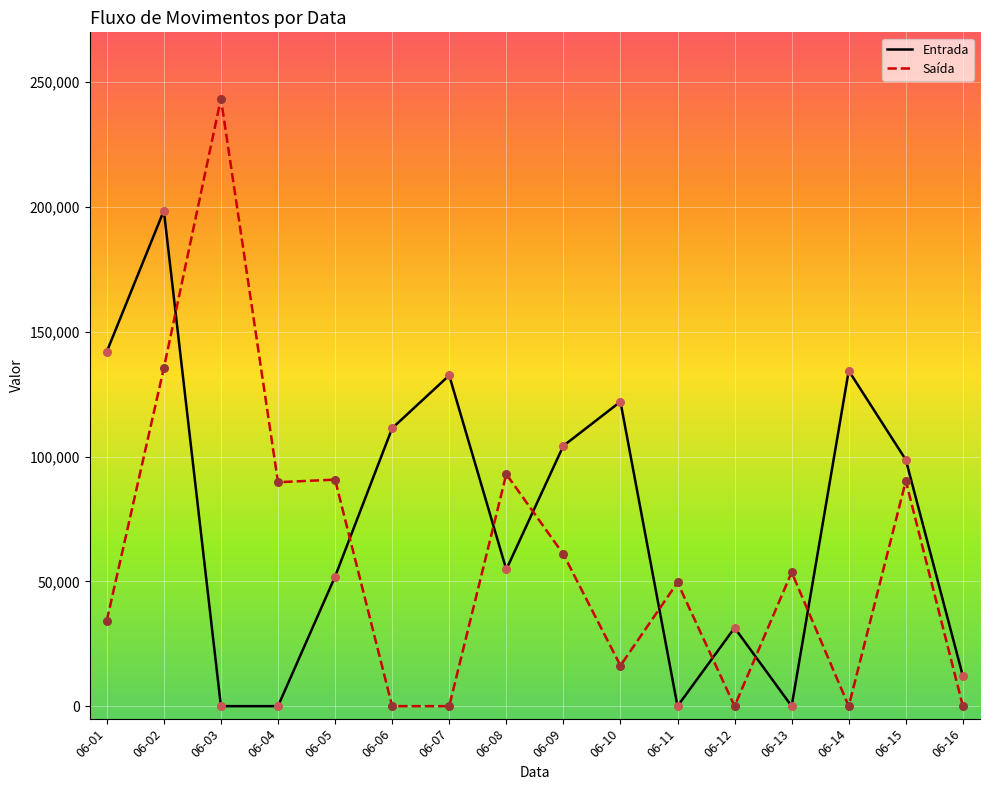

What are all the series names shown in the legend?

Entrada, Saída